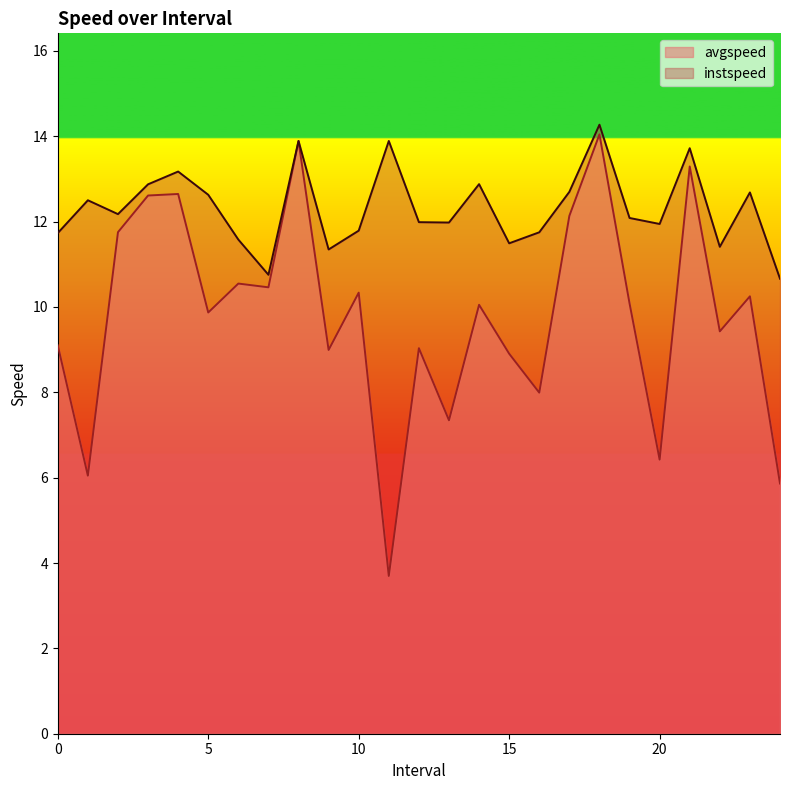

Is the value of instspeed at 6.0 greater than the value of avgspeed at 11.0?

Yes